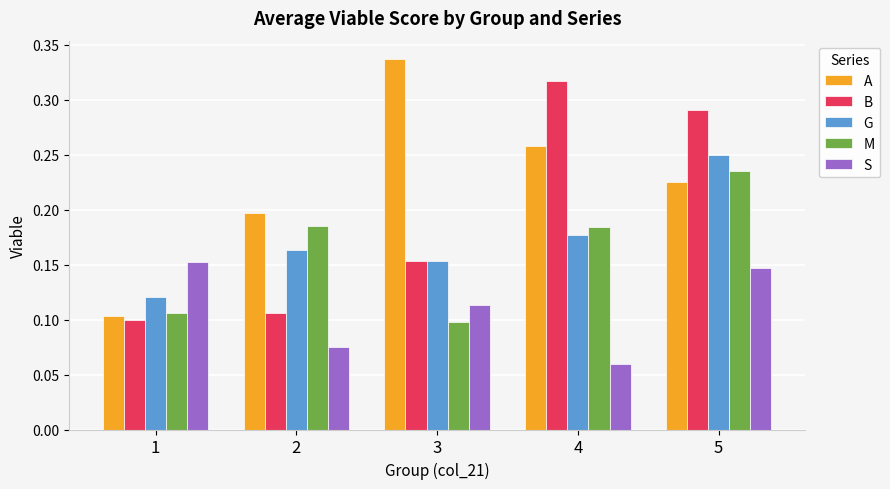

Rank the series by their maximum value, from lowest to highest.

S, M, G, B, A